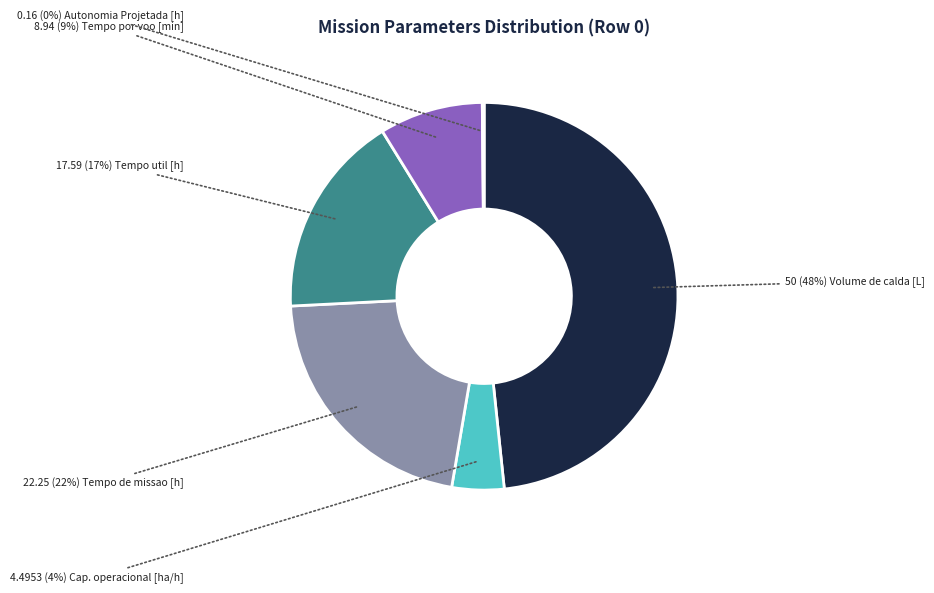

To the nearest percent, what is the difference between the largest and smallest slice percentages?

48%